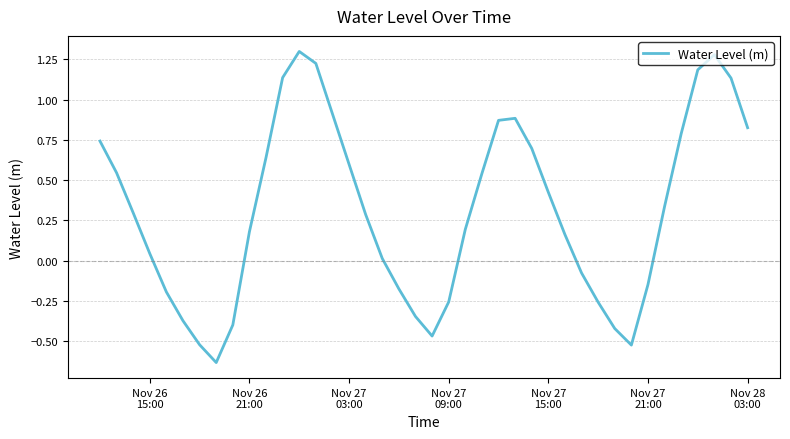

What is the difference between the maximum and minimum values?

1.9